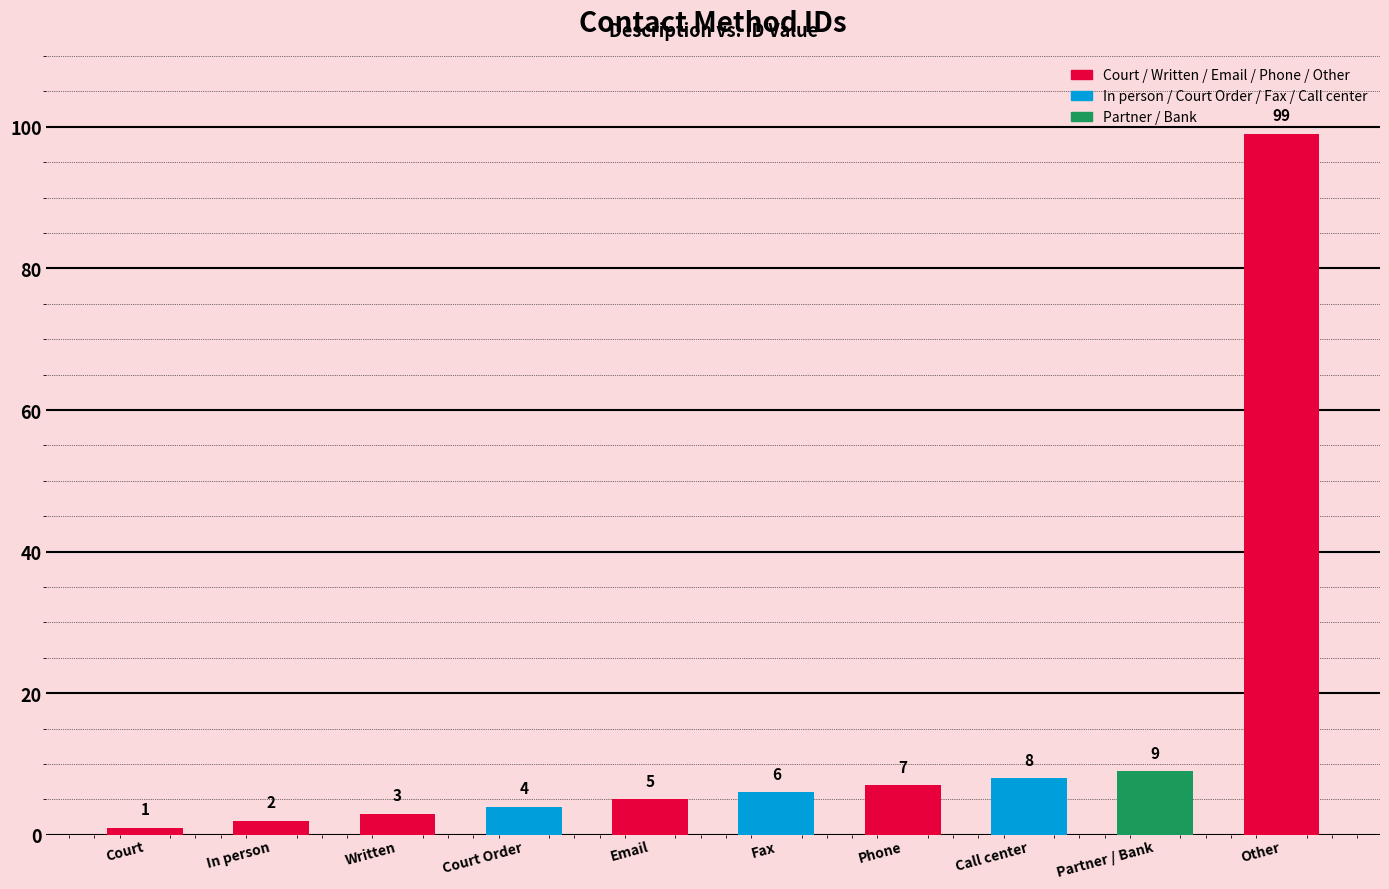

At which category does the chart reach its minimum across all series?

Court